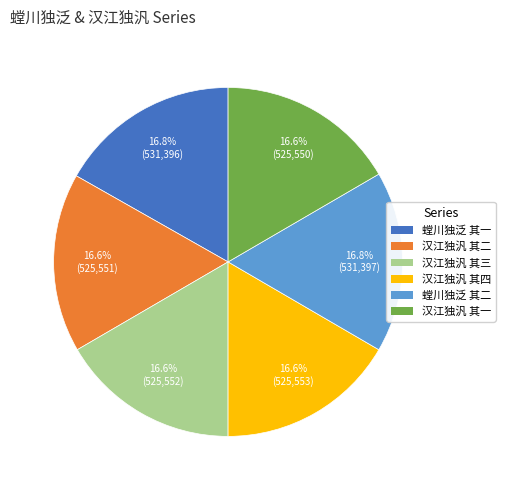

To the nearest percent, what portion does 汉江独汎 其三 represent?

17%